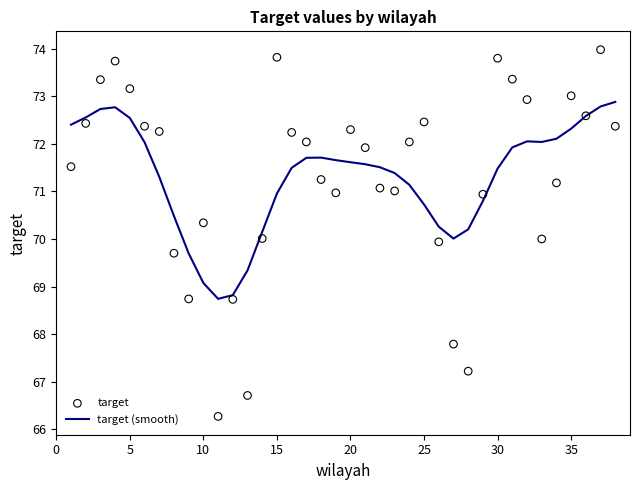

What is the maximum value for target (smooth)?

72.9